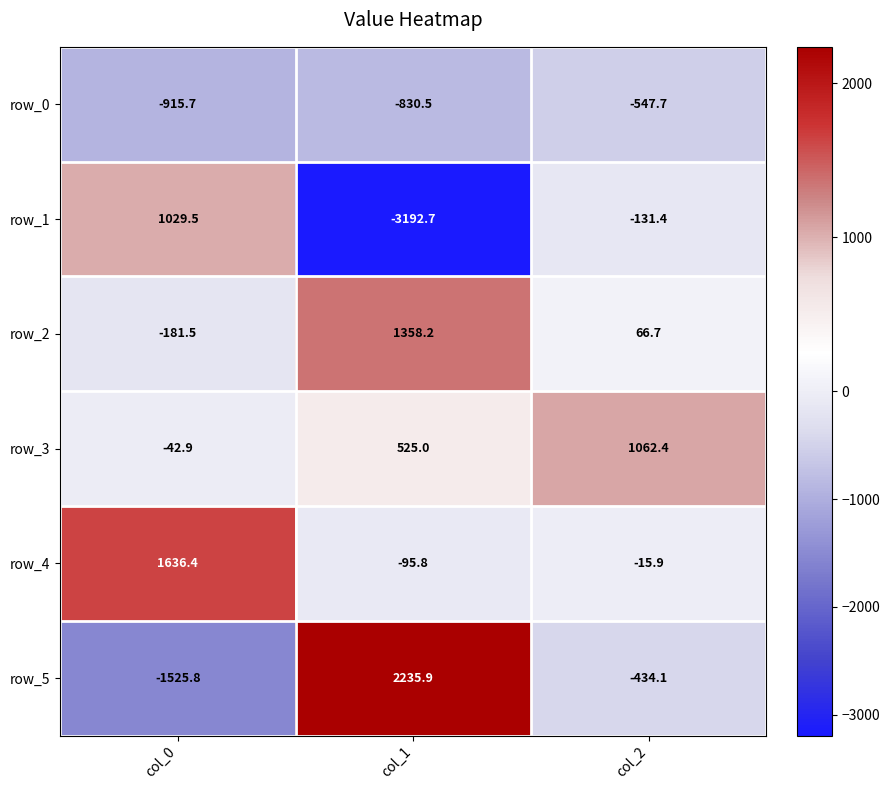

How many values in row_3 are above zero?

2